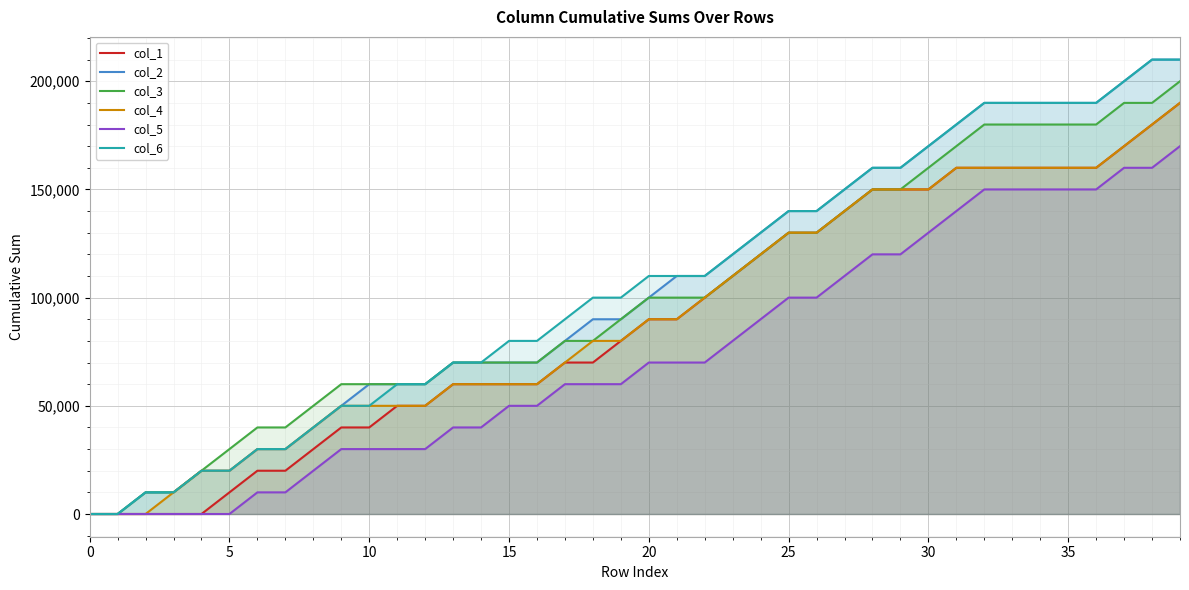

What is the maximum value shown in the chart?

210000